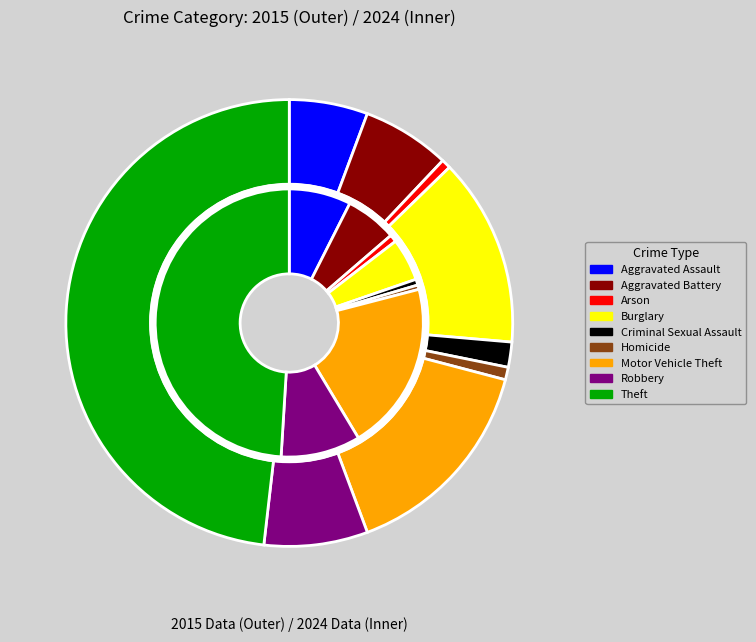

How many segments does this pie chart have?

9